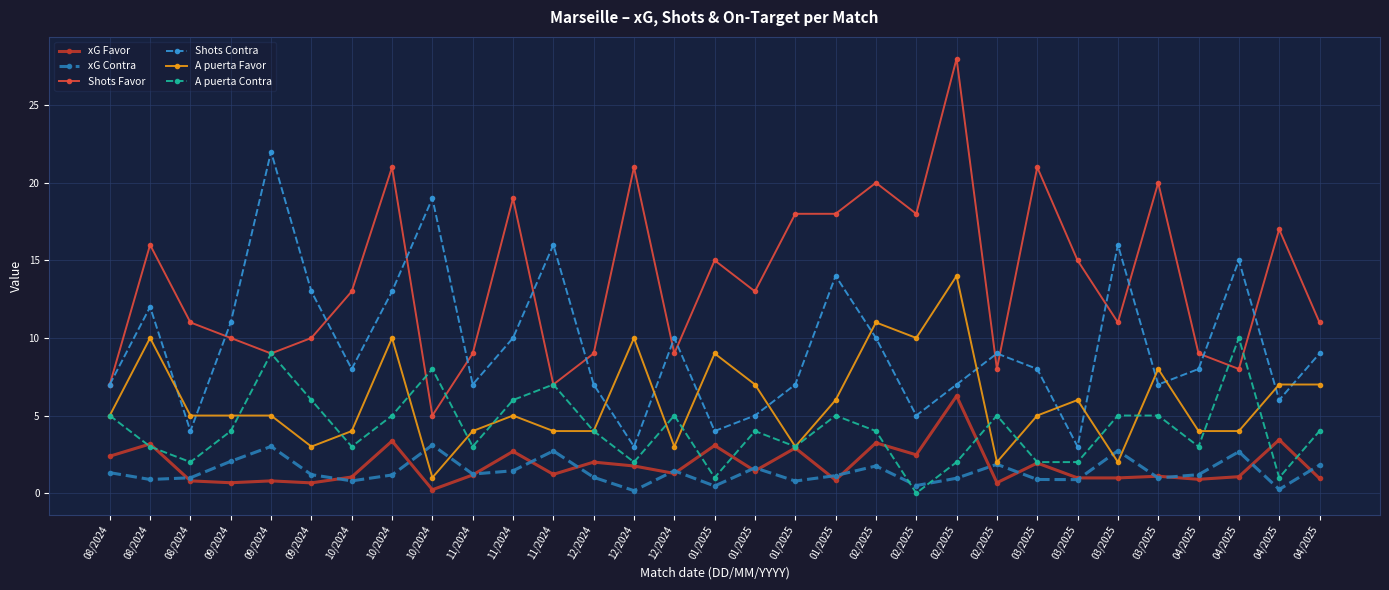

How many categories are shown in the chart?

31